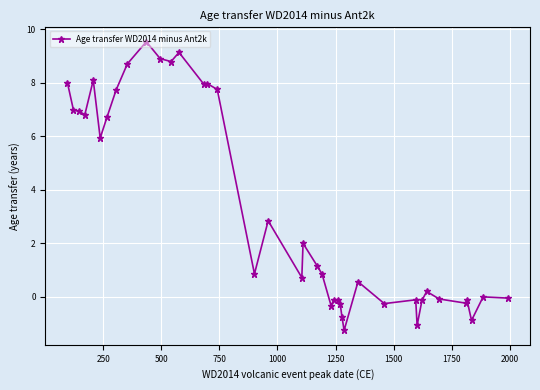

True or false: there are more than 0 points higher than both neighbors.

True